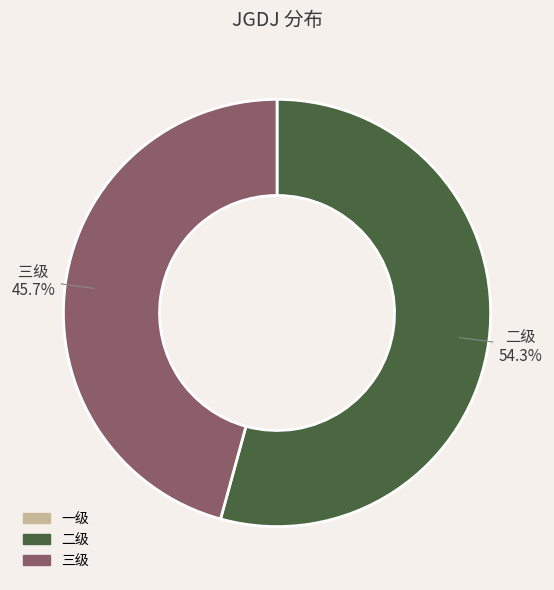

Does any single category account for the majority?

Yes